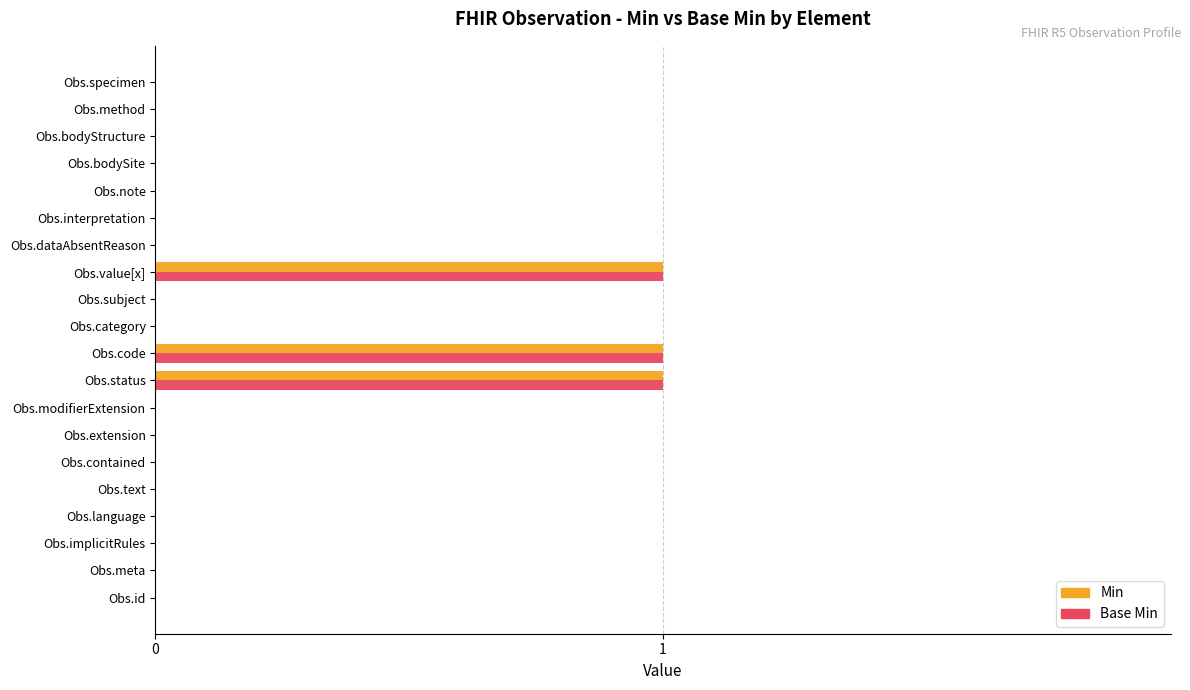

Is it true that Min equals -1 at Obs.subject?

False